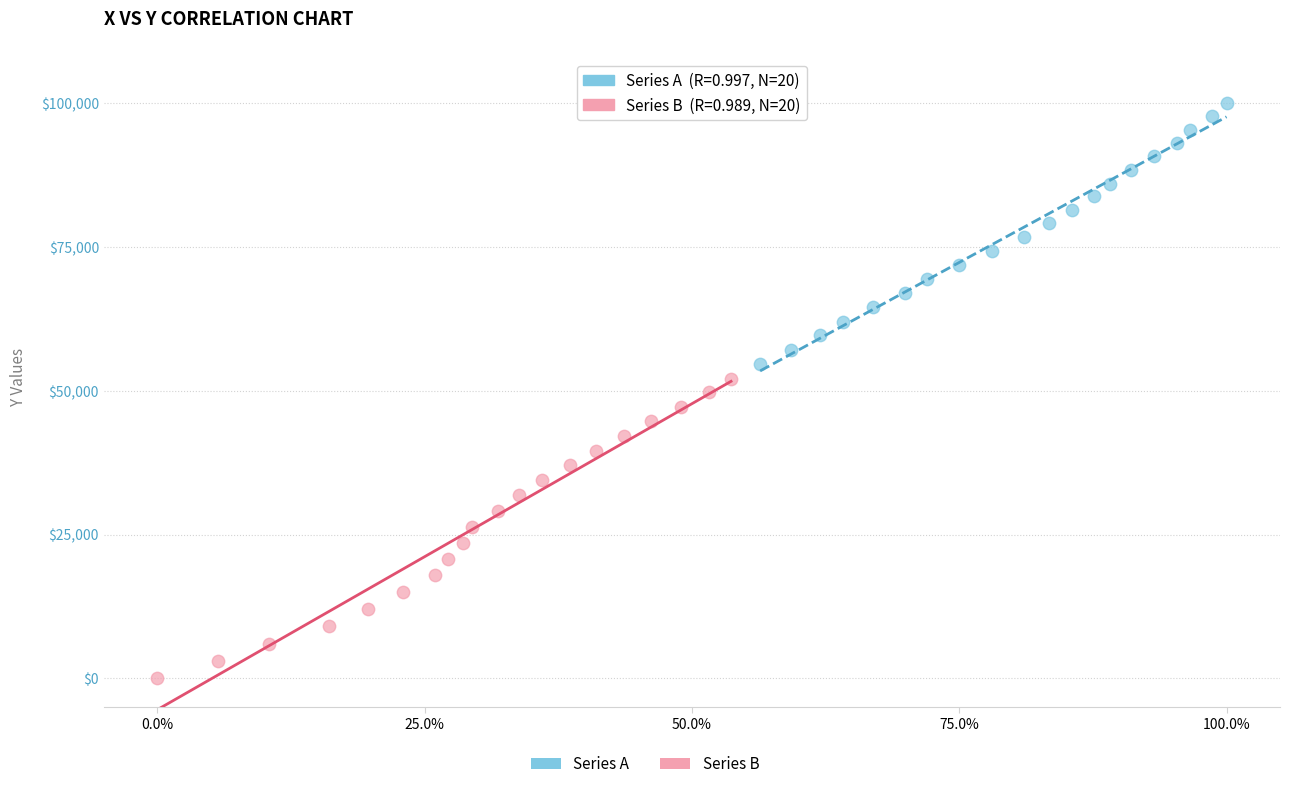

Which series reaches the maximum Y coordinate?

Series A